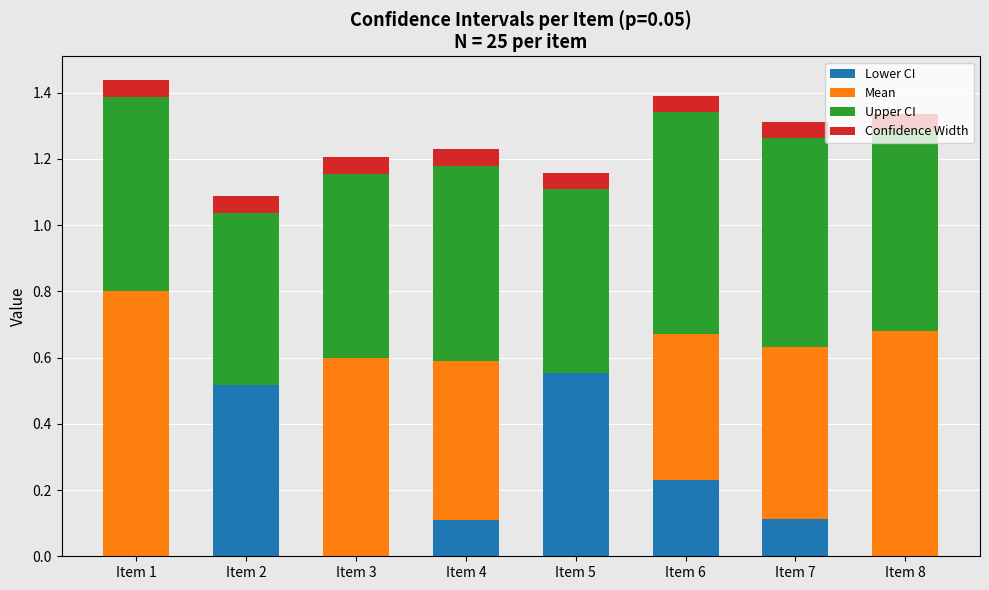

What is the total value across all series at Item 6?

1.4